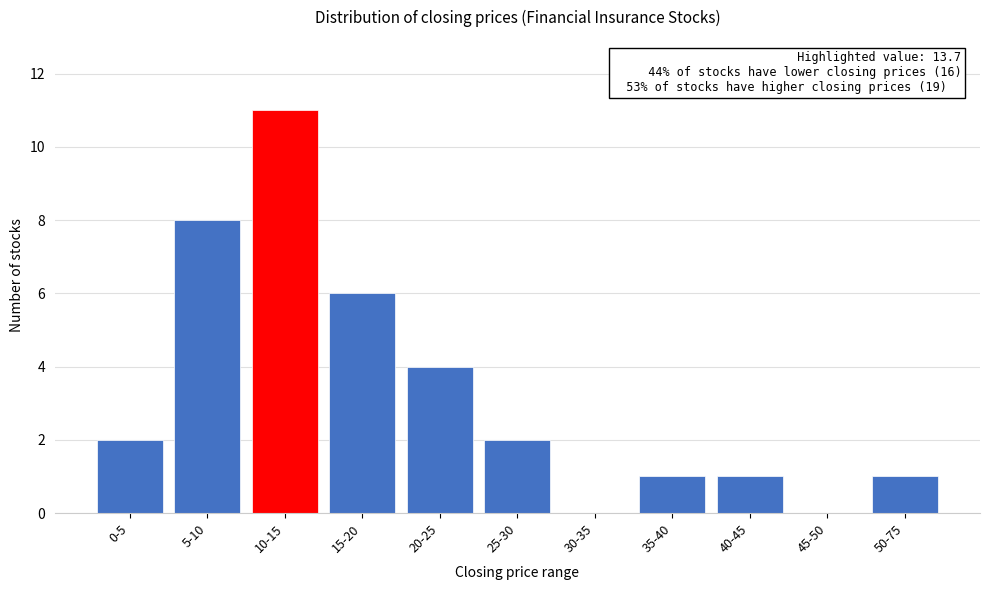

Reading left to right, what are all the values shown in this chart?

0-5=2	5-10=8	10-15=11	15-20=6	20-25=4	25-30=2	30-35=0	35-40=1	40-45=1	45-50=0	50-75=1